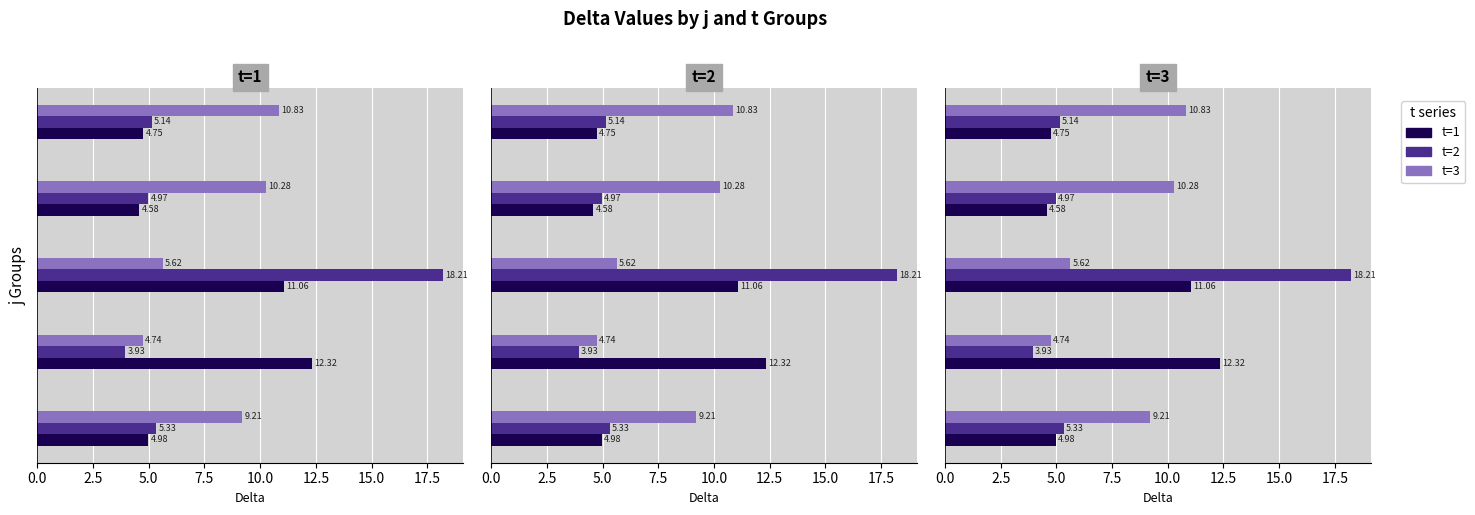

What are all the series names shown in the legend?

t=1, t=2, t=3